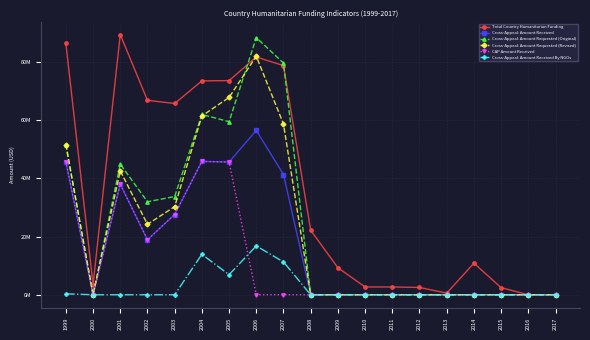

At which category is the sum across all series the highest?

2006